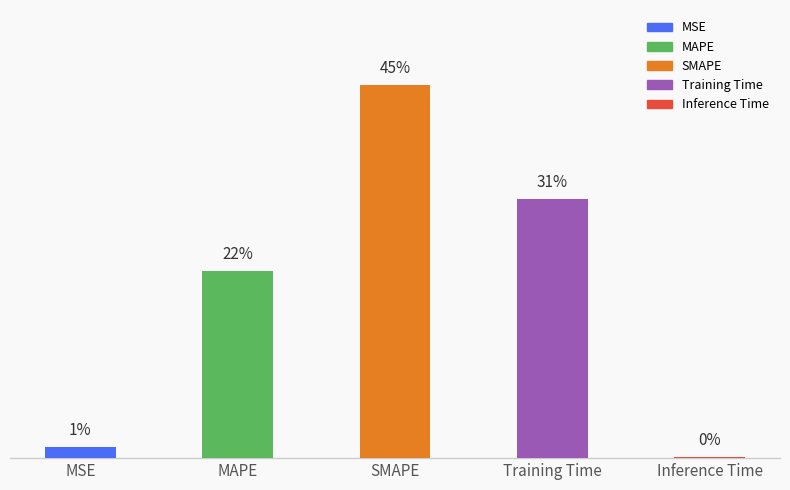

Are the bars grouped side by side (vs. stacked)?

No